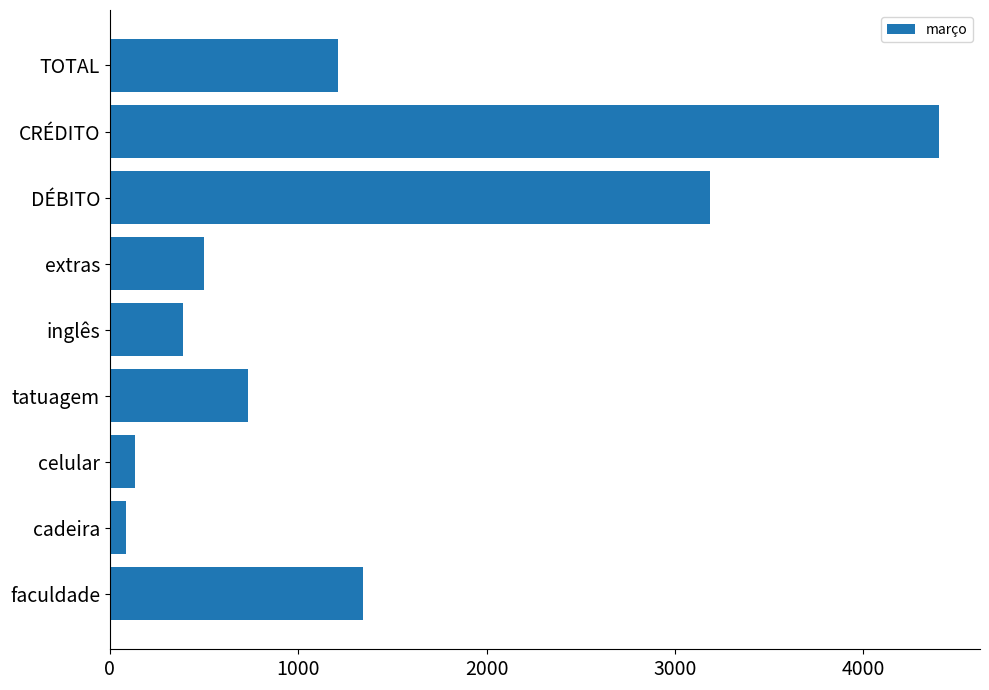

How many data points are less than 736?

4